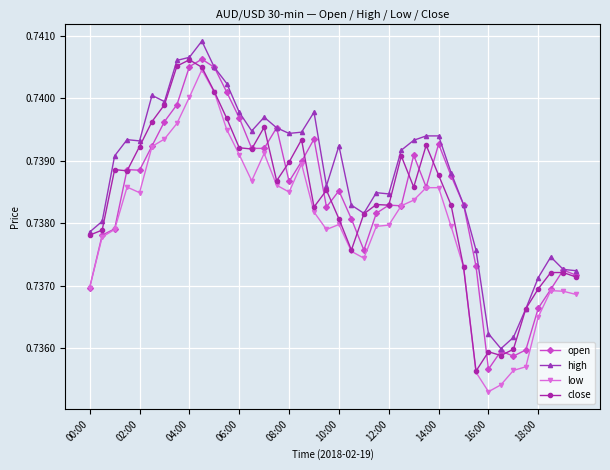

Which series has the largest total across all categories?

high